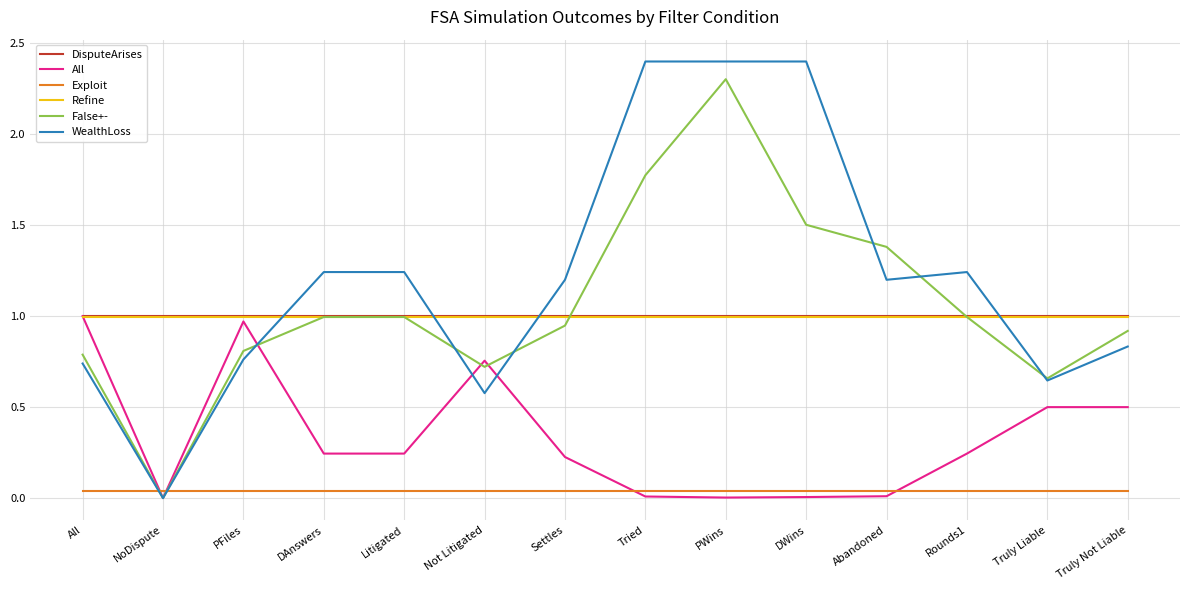

How many intersections are there between WealthLoss and Exploit?

2